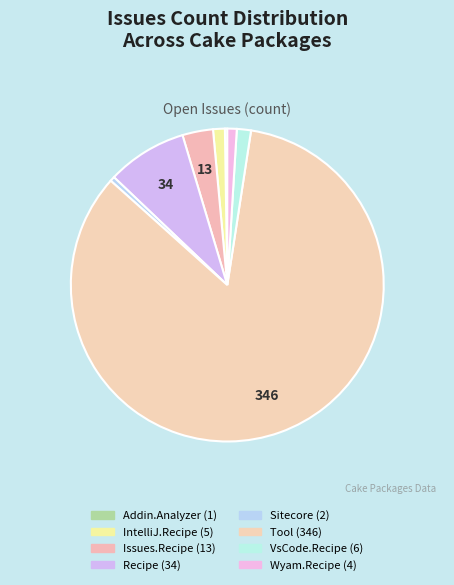

Is there a majority slice in this chart?

Yes